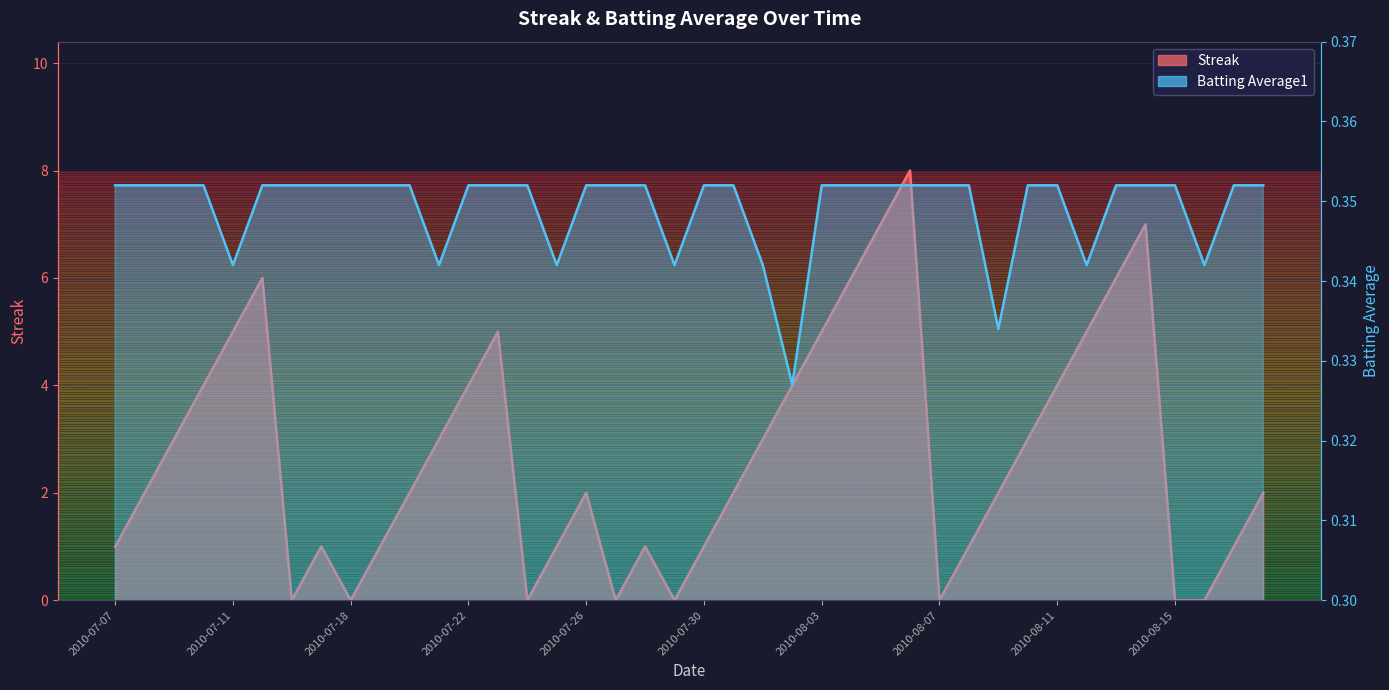

What value does the Batting Average1 series have at 2010-08-05?

0.4